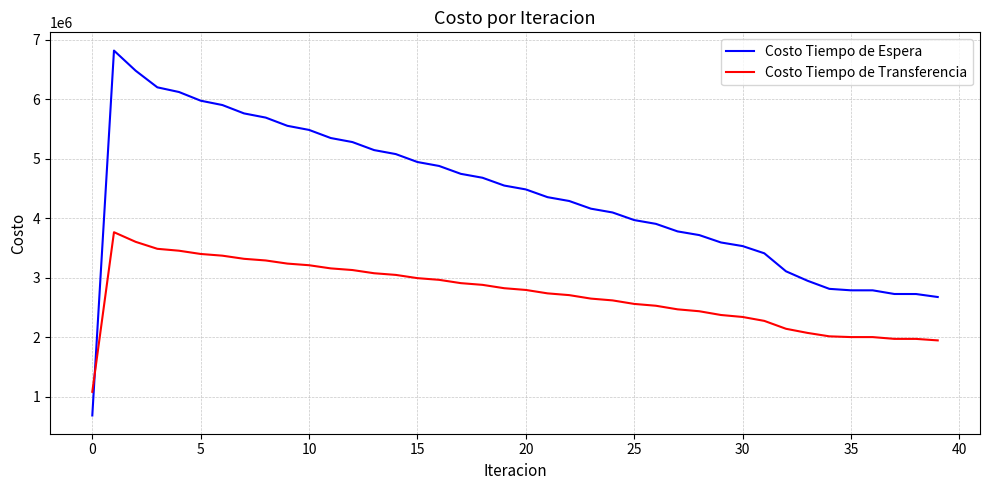

What is the average value of the Costo Tiempo de Transferencia series?

2719891.8